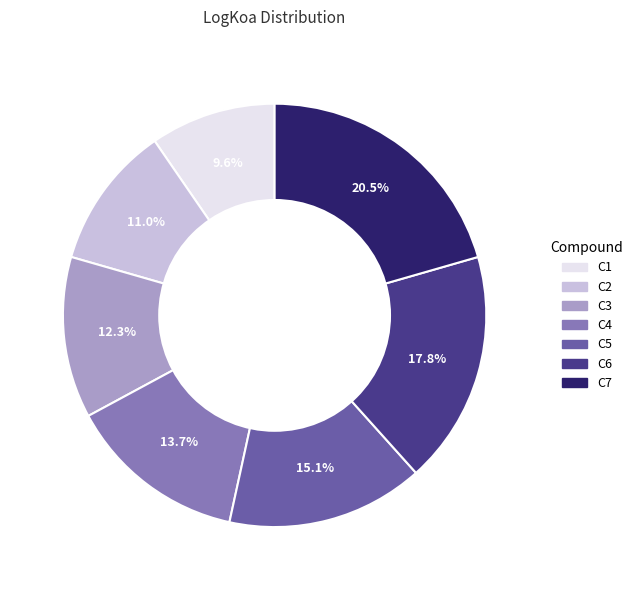

Between C5 and C4, which is larger?

C5